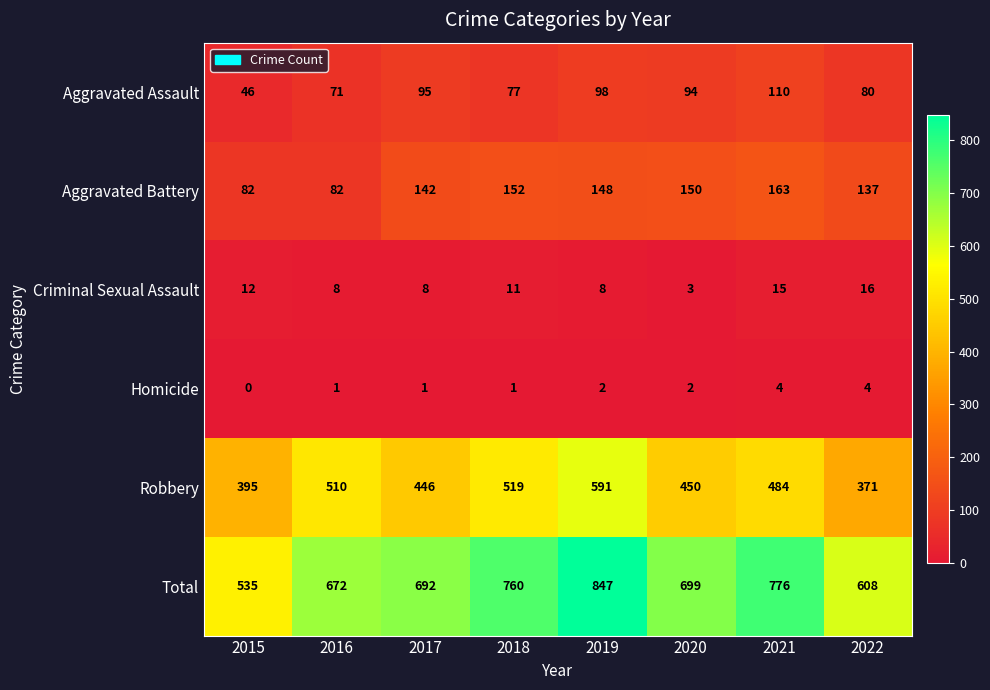

What is the sum of the Aggravated Battery values at 2022 and 2020?

287